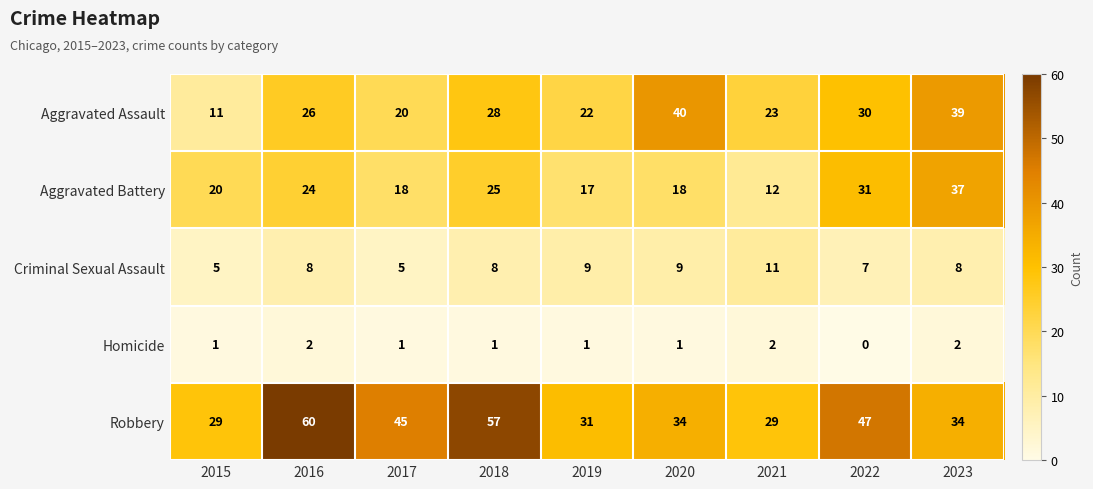

Which series changed the most between 2019 and 2022?

Robbery